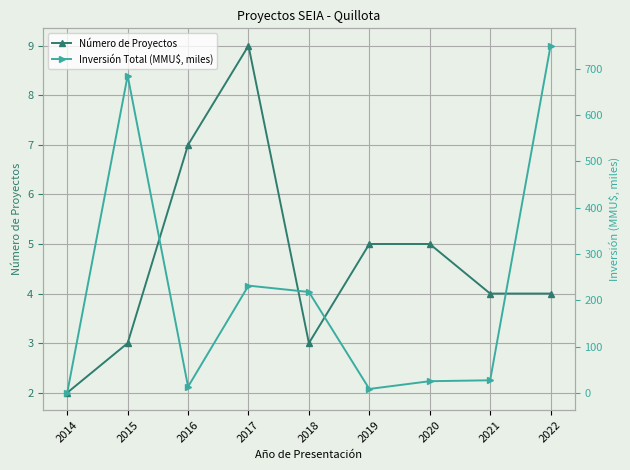

Which label corresponds to the smallest value in the chart?

2014